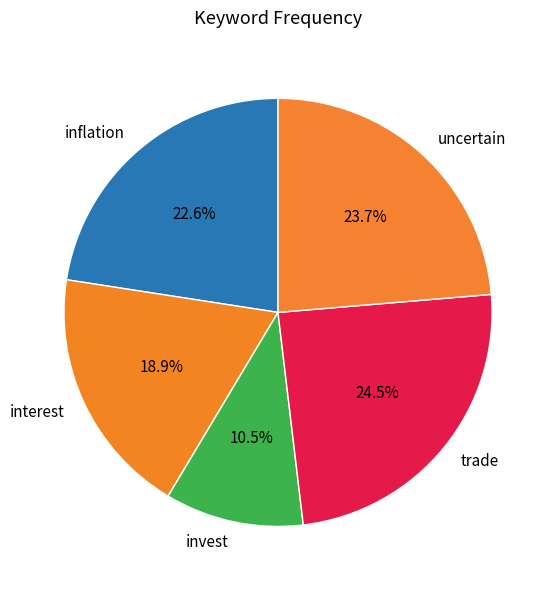

What is the smallest slice in the pie chart?

invest